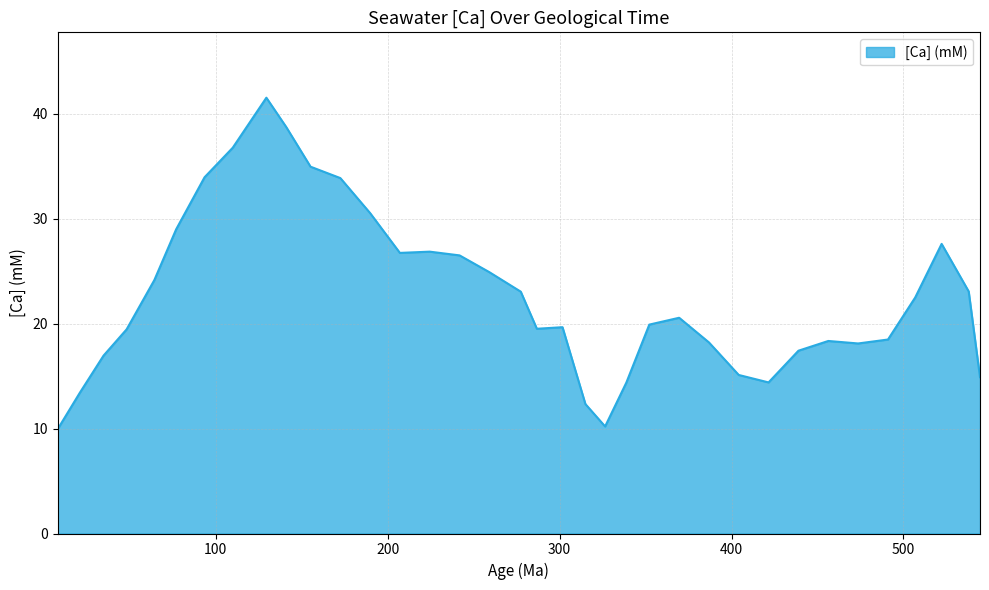

What is the greatest value displayed?

41.5